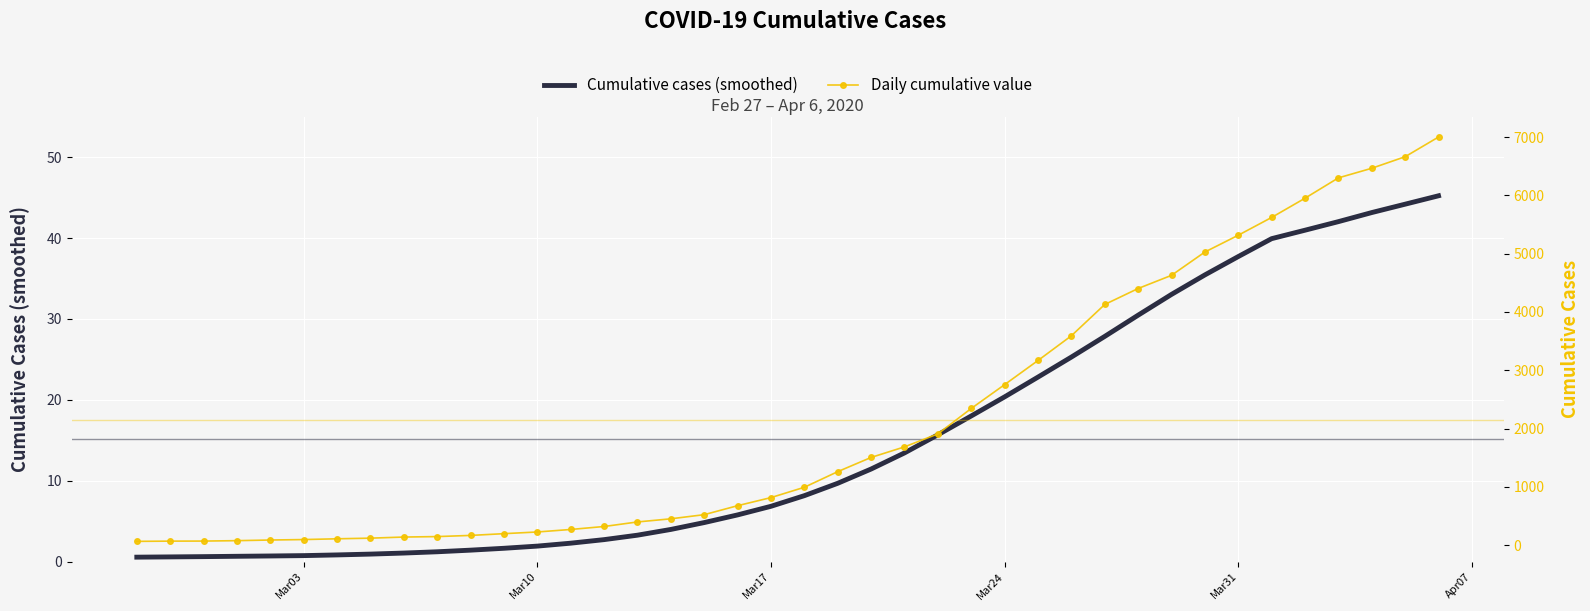

True or false: Daily cumulative value and Cumulative cases (smoothed) cross at least once.

False